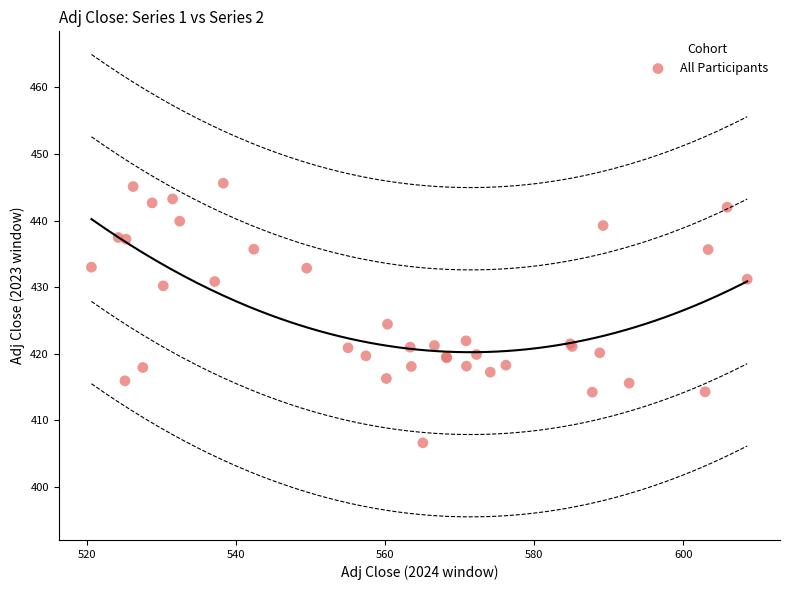

What Y value in the scatter plot is closest to 426?

424.5